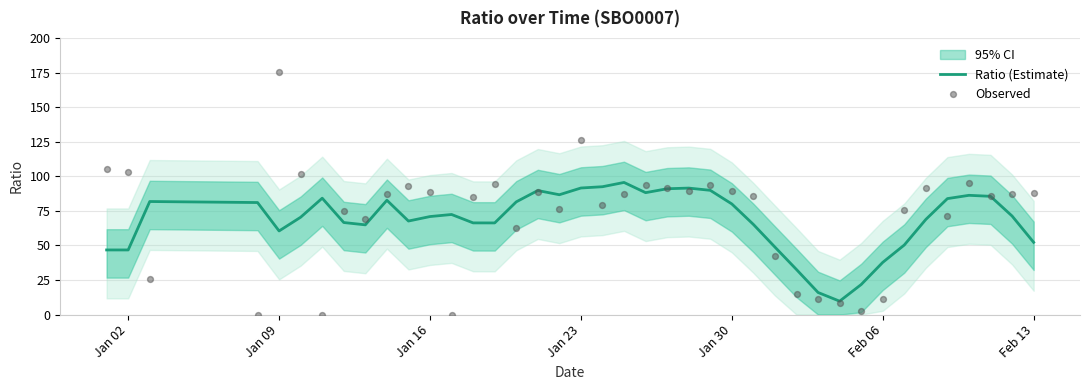

What is the minimum value for Ratio (Estimate)?

9.7